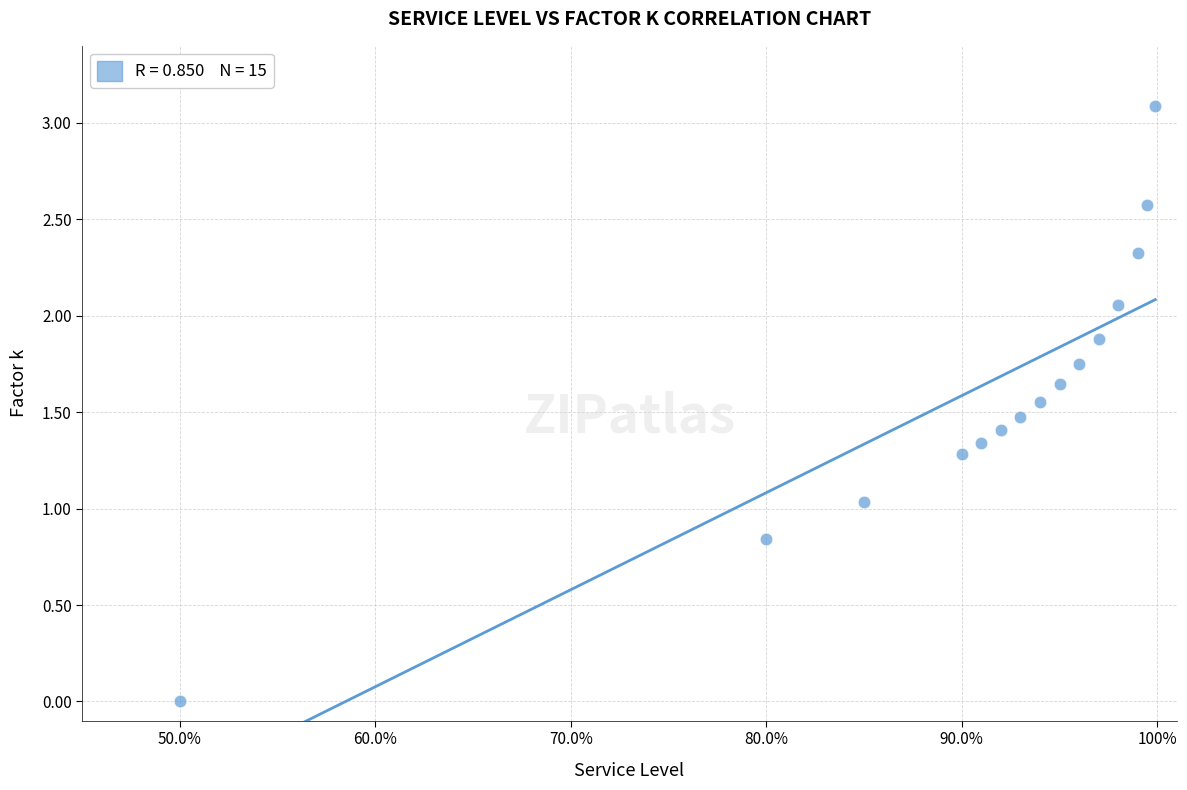

What is the range of Y values (max minus min)?

3.1